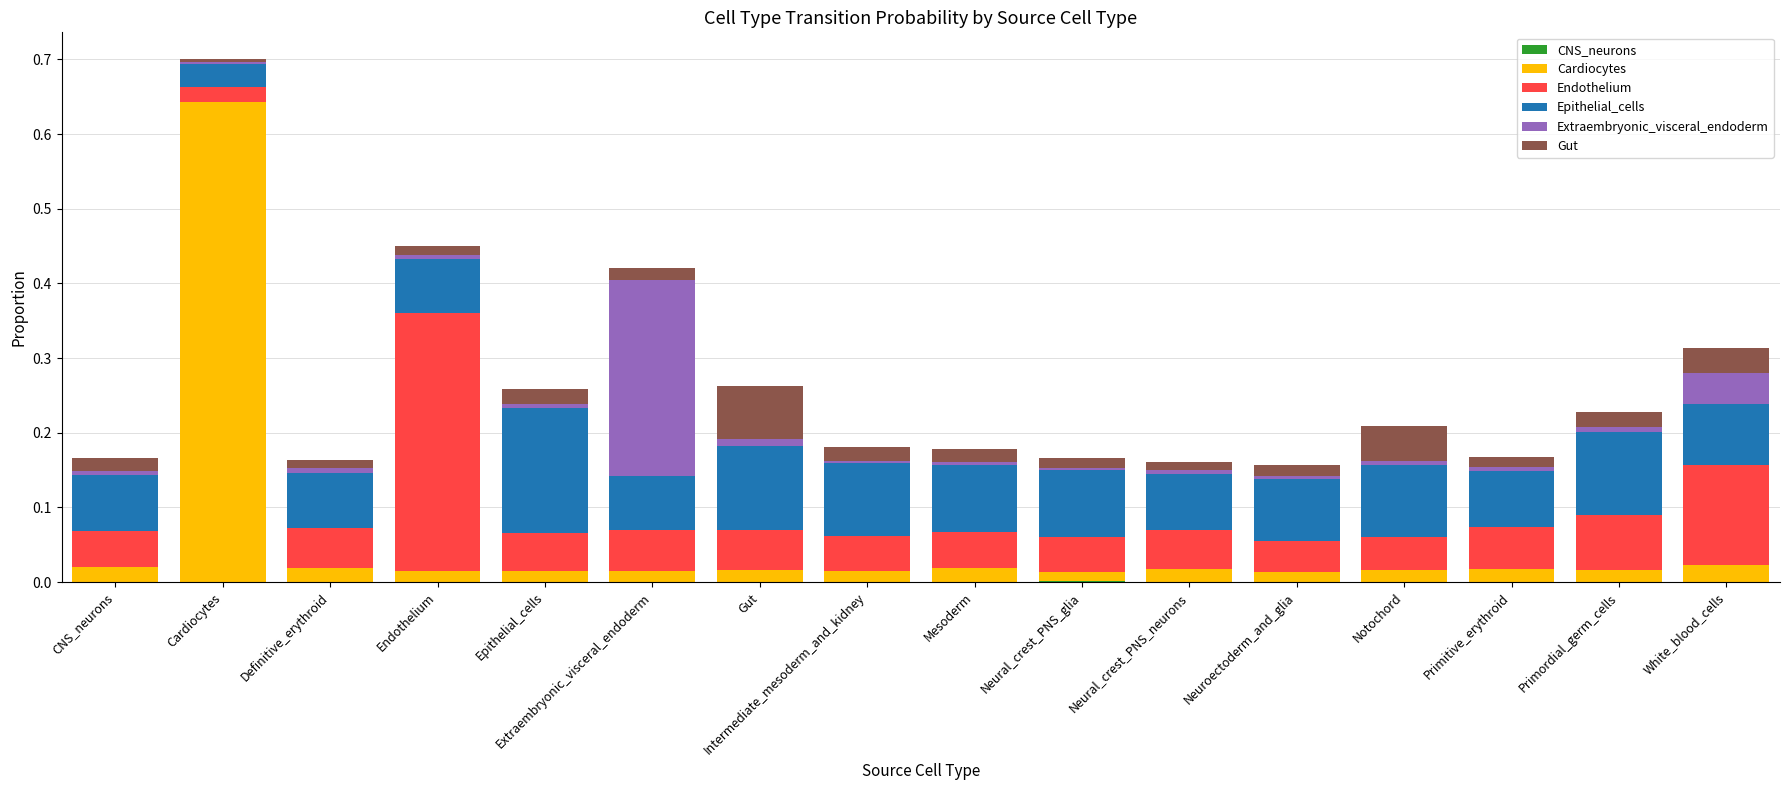

At which category is the sum across all series the highest?

Cardiocytes